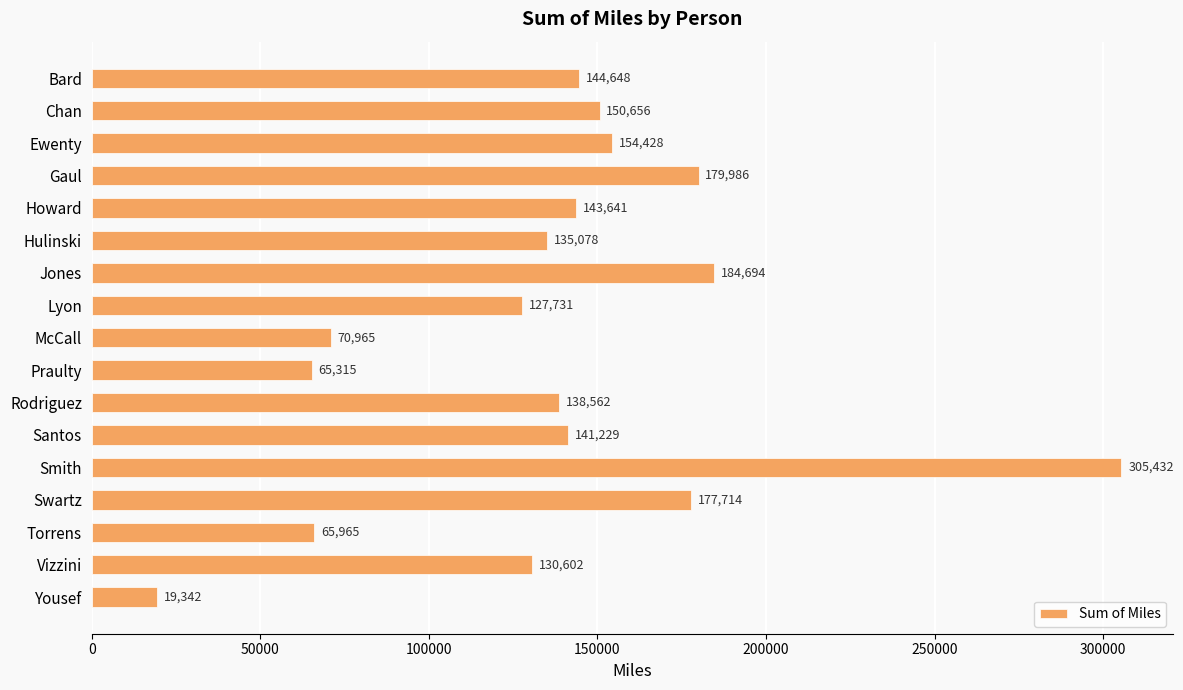

What is the difference between the maximum and second lowest values?

240117.4